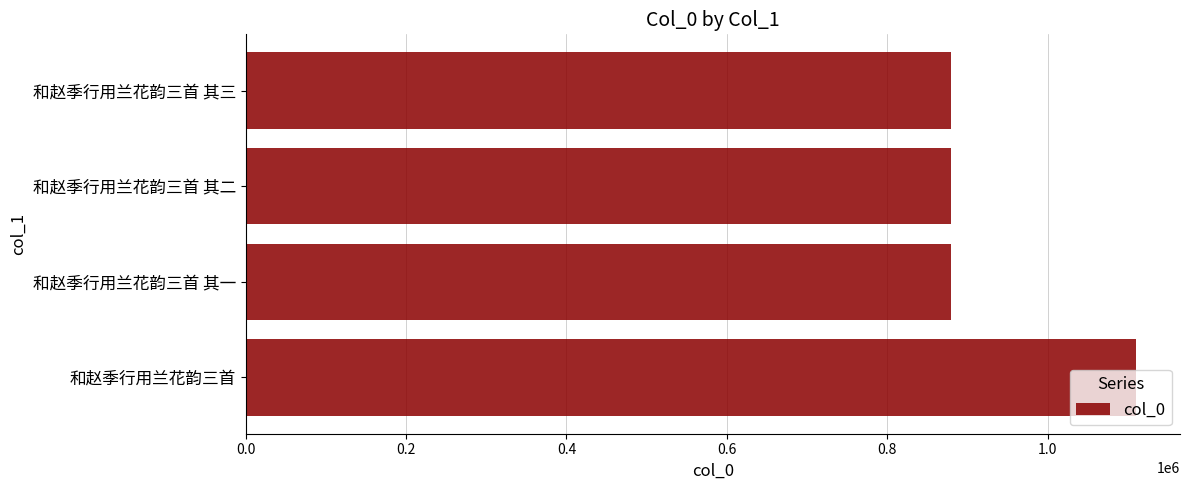

Approximately how many times larger is the value at 和赵季行用兰花韵三首 其一 compared to 和赵季行用兰花韵三首 其二?

1.0